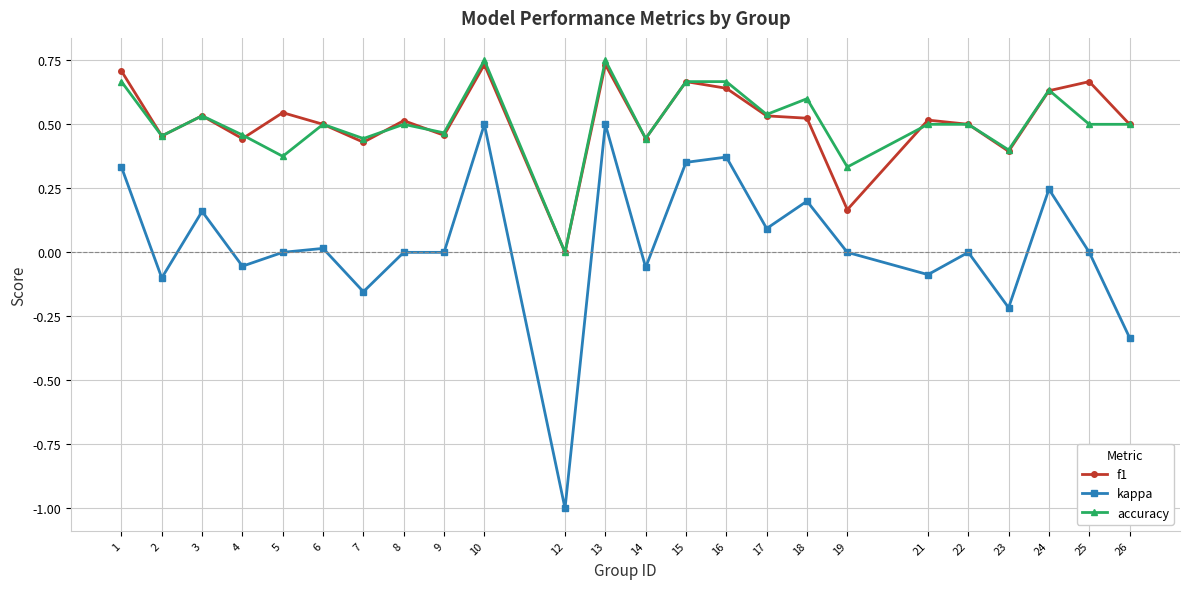

How many data points in f1 are above 0?

23